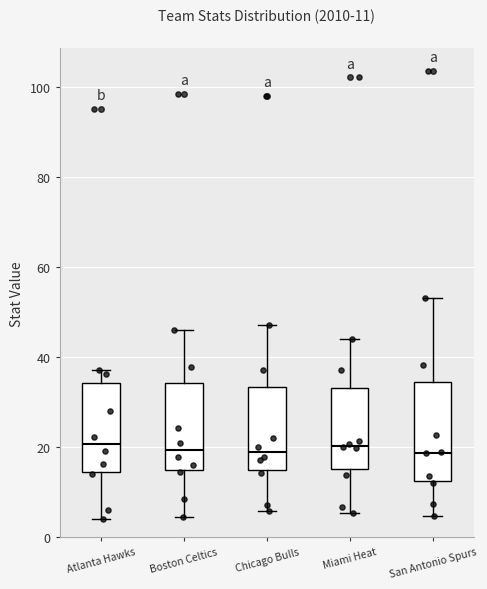

Comparing the boxes themselves (not the whiskers), which one is the tallest?

San Antonio Spurs